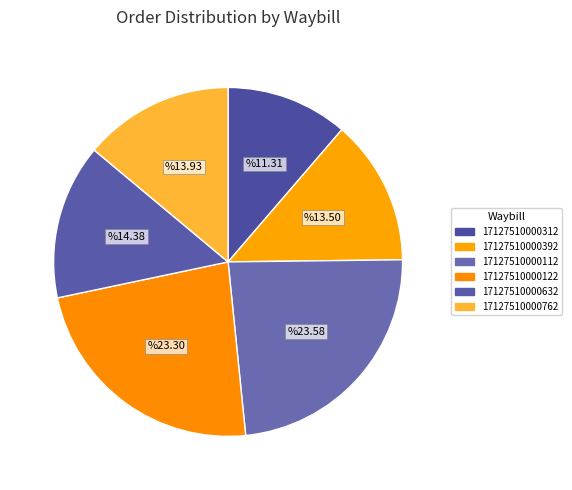

Is there any slice that represents more than half of the pie?

No